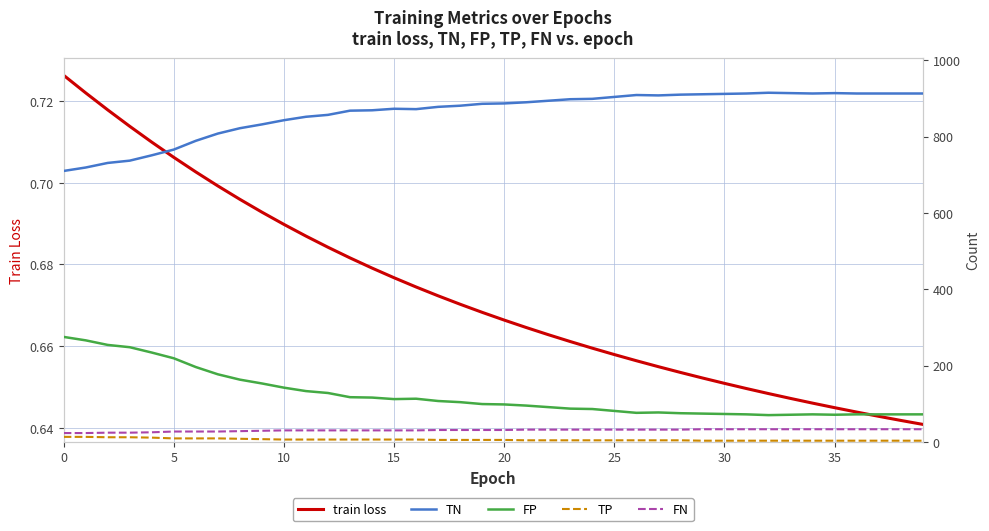

What is the value of the FP point at the 4th from the left?

248.0